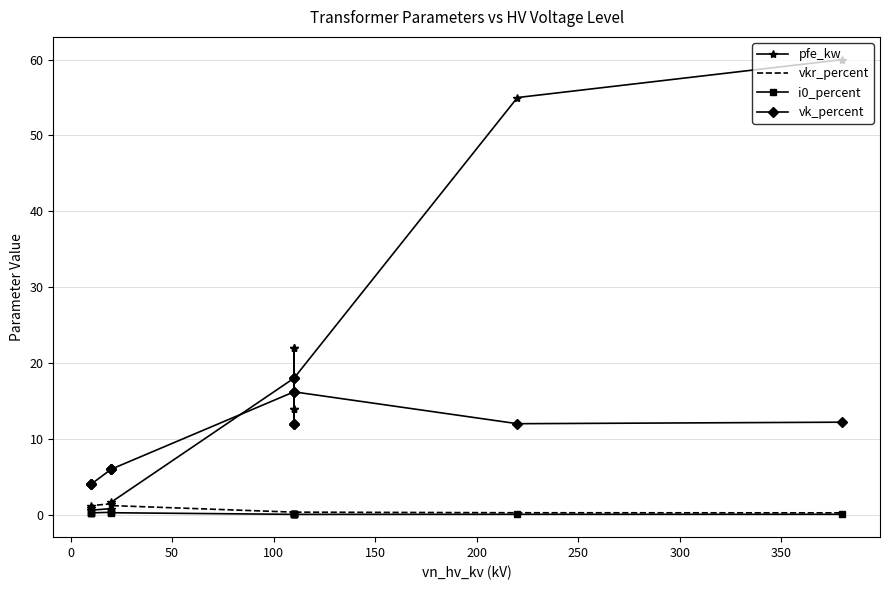

What is the greatest value displayed?

60.0